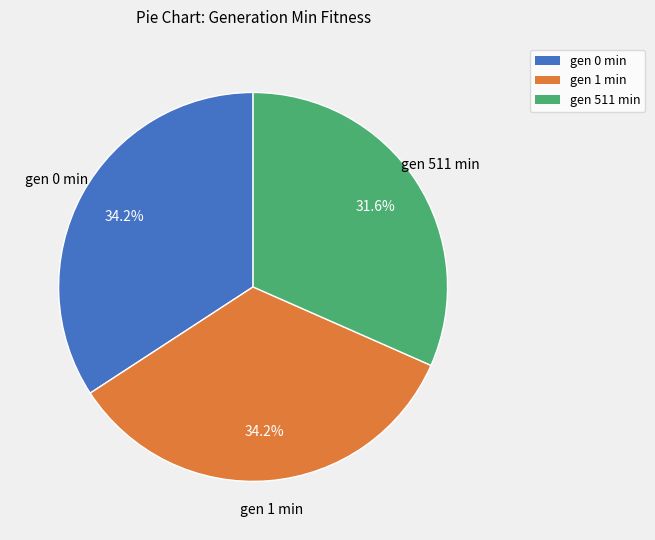

Approximately how many times larger is the value at gen 0 min compared to gen 511 min?

1.1